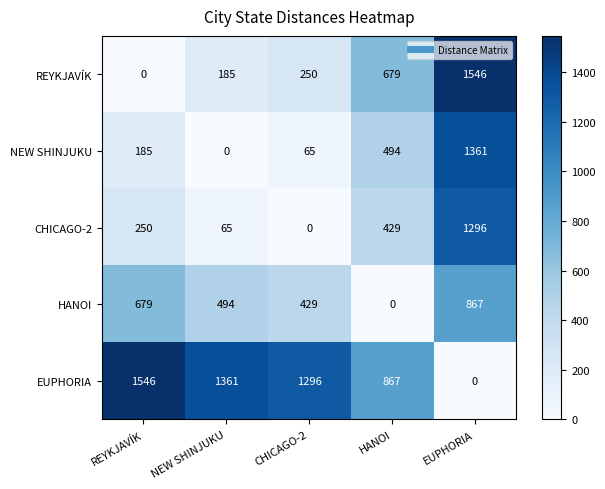

At which label does HANOI reach its peak?

EUPHORIA